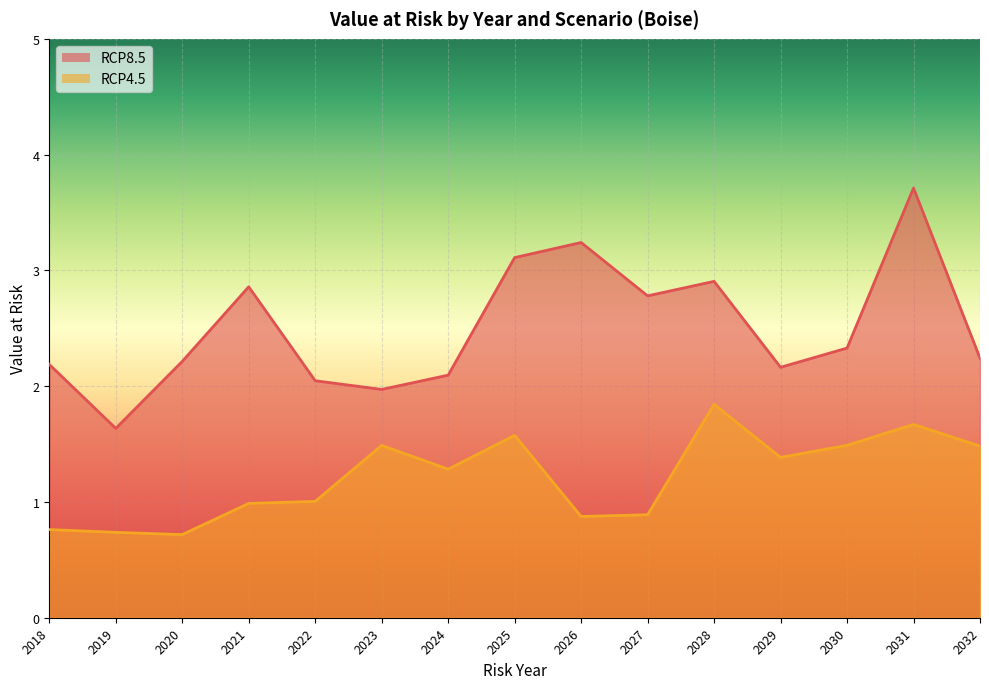

Rank the categories by RCP4.5 value from lowest to highest.

2020, 2019, 2018, 2026, 2027, 2021, 2022, 2024, 2029, 2032, 2023, 2030, 2025, 2031, 2028